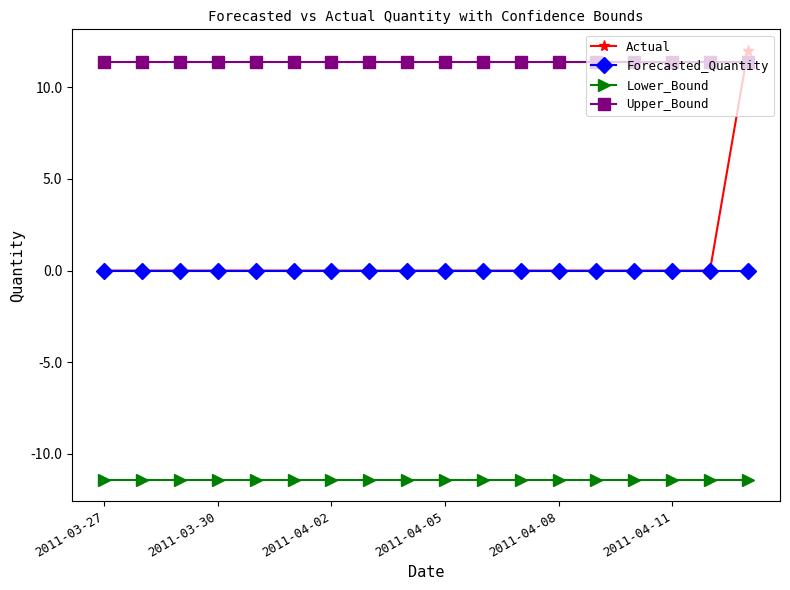

Which series has the largest total across all categories?

Upper_Bound